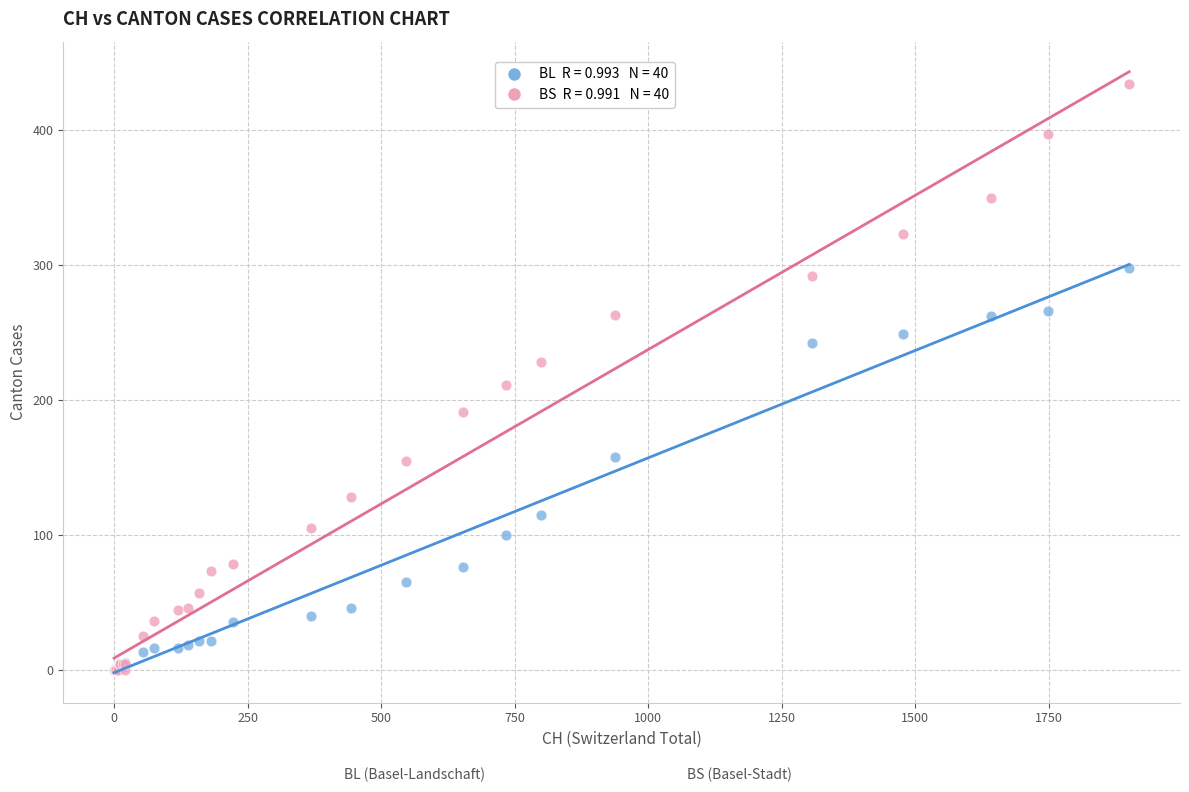

Across all series, what Y value is closest to 217?

211